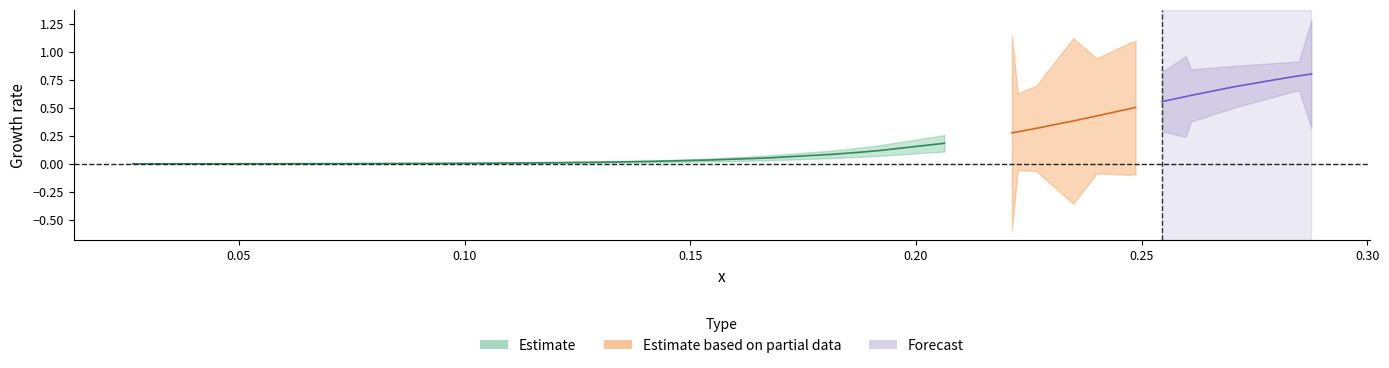

Read the fit value at 29.

0.6